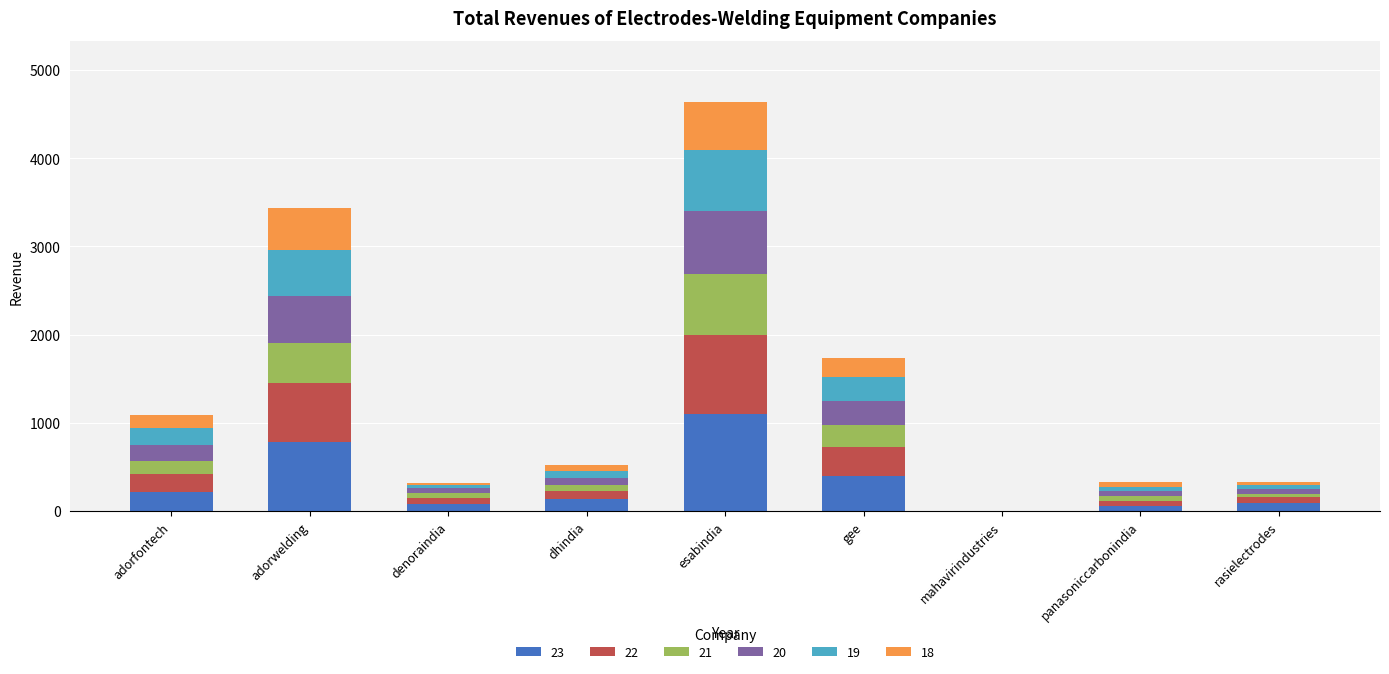

At which category is the sum across all series the highest?

esabindia